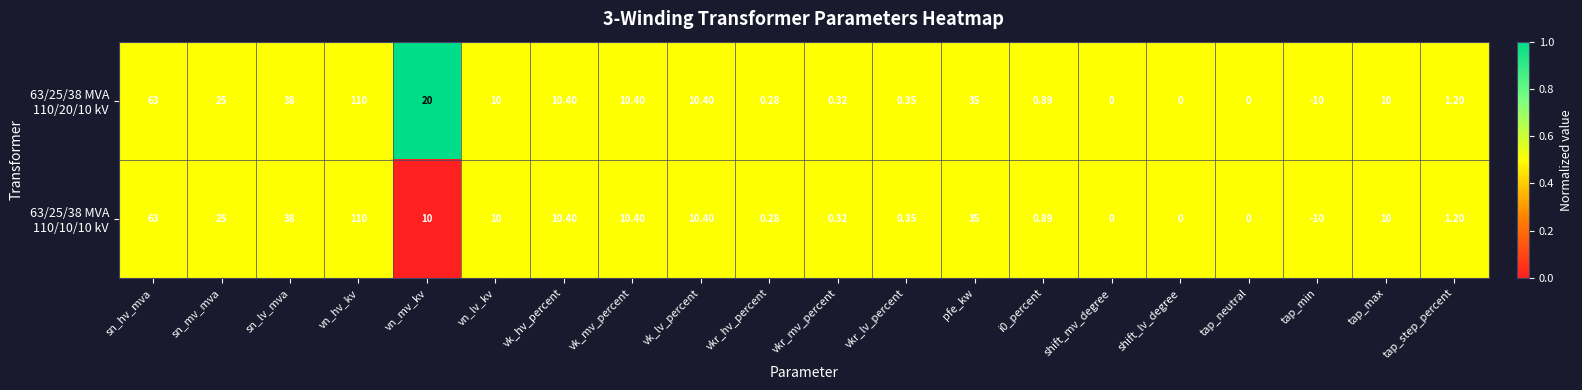

At which category is the sum across all series the highest?

vn_hv_kv